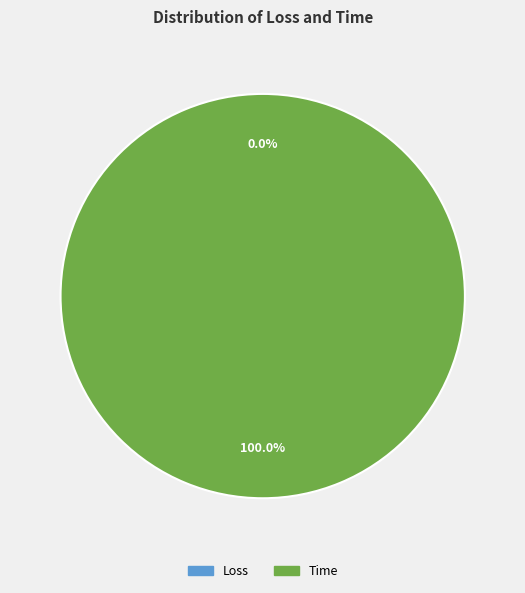

What is the largest slice in the pie chart?

Time